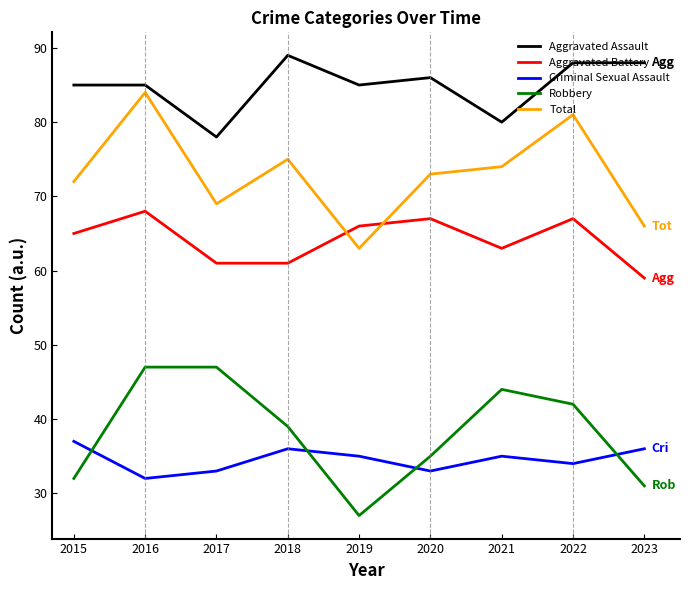

What are all the series names shown in the legend?

Aggravated Assault, Aggravated Battery, Criminal Sexual Assault, Robbery, Total